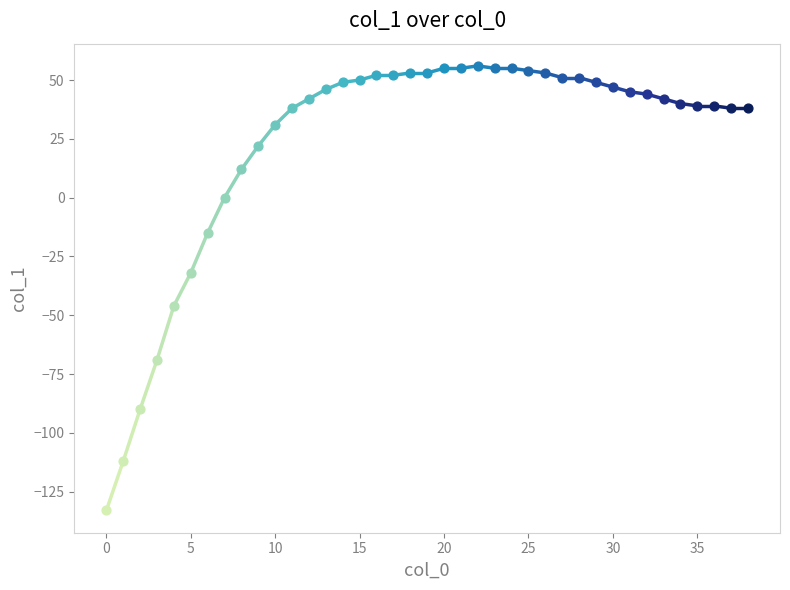

What is the smallest value displayed?

-133